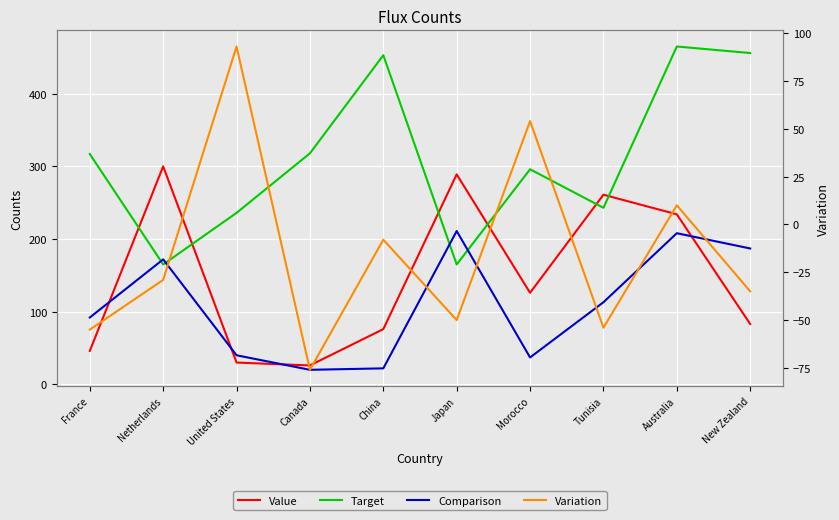

How many times do Value and Comparison cross each other?

4